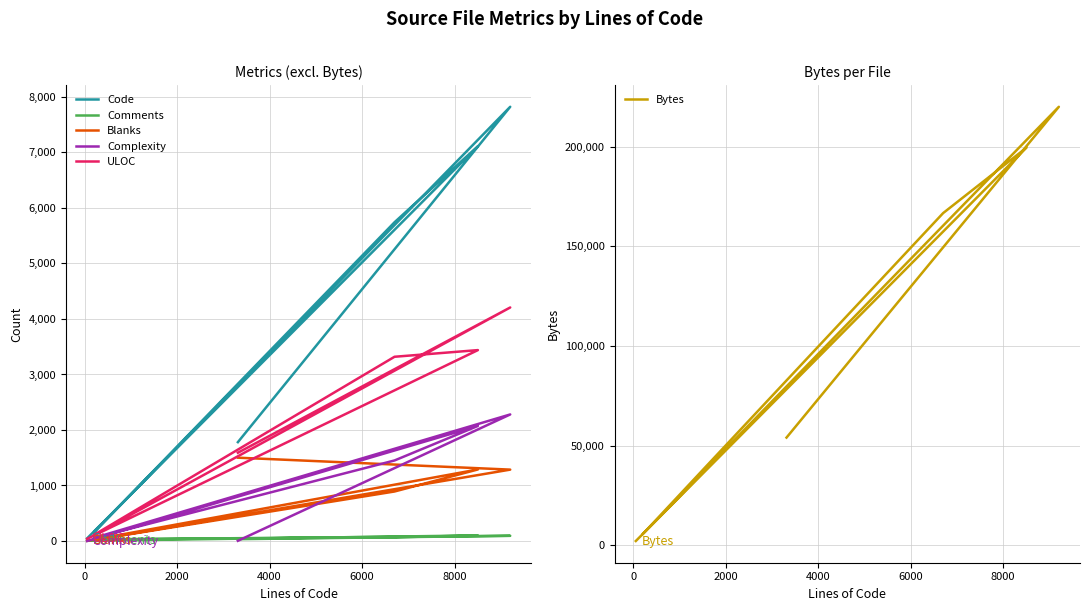

True or false: Code and Bytes intersect in this chart.

False